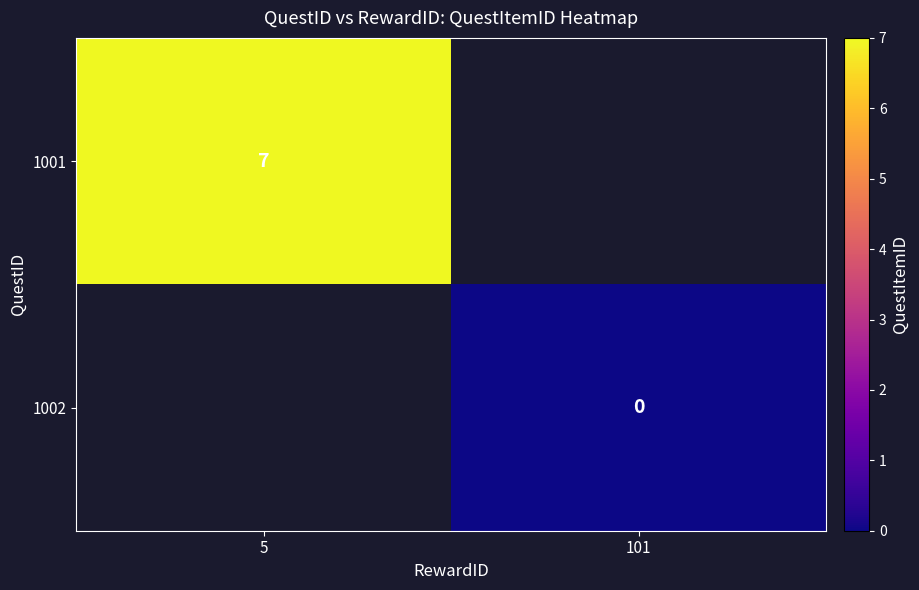

Is it true that 1001 equals 7 at 5?

True